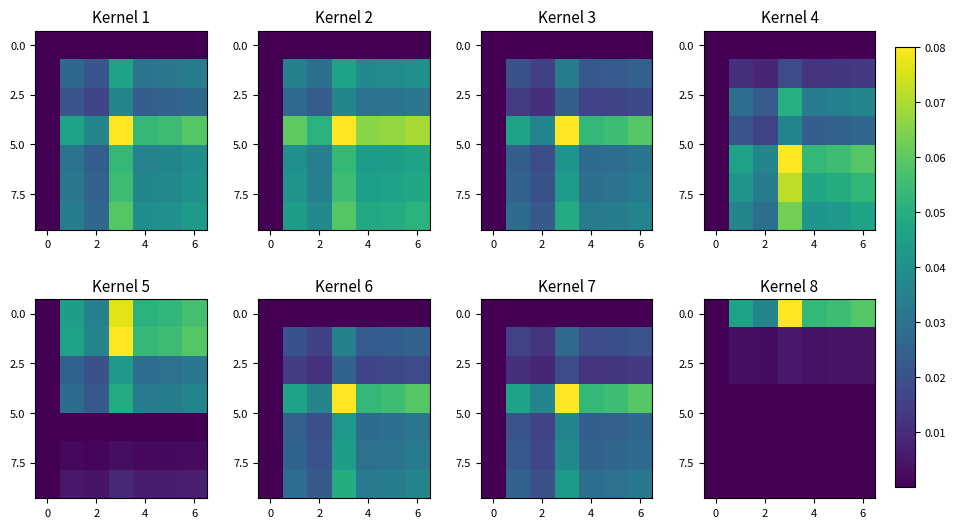

How many categories are shown in the chart?

7